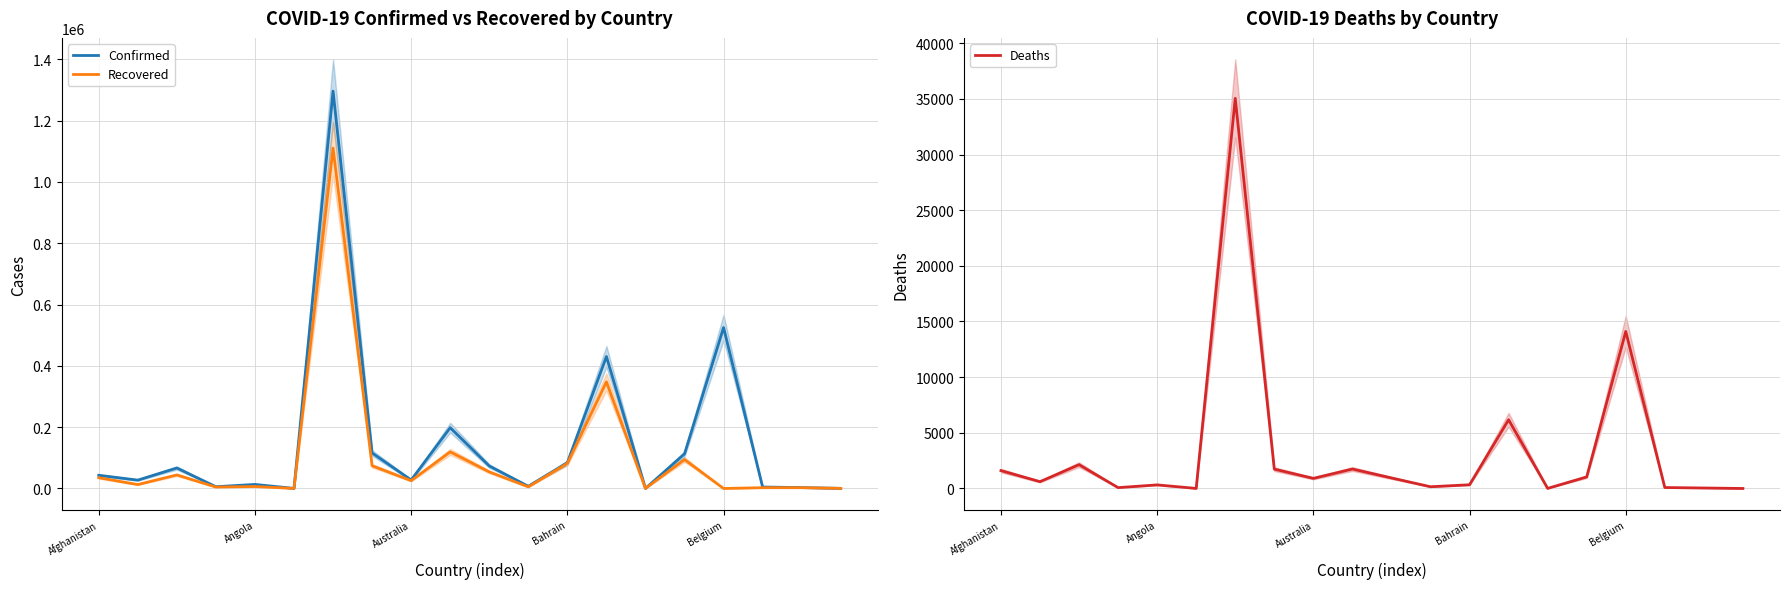

How many lines are shown in the chart?

3